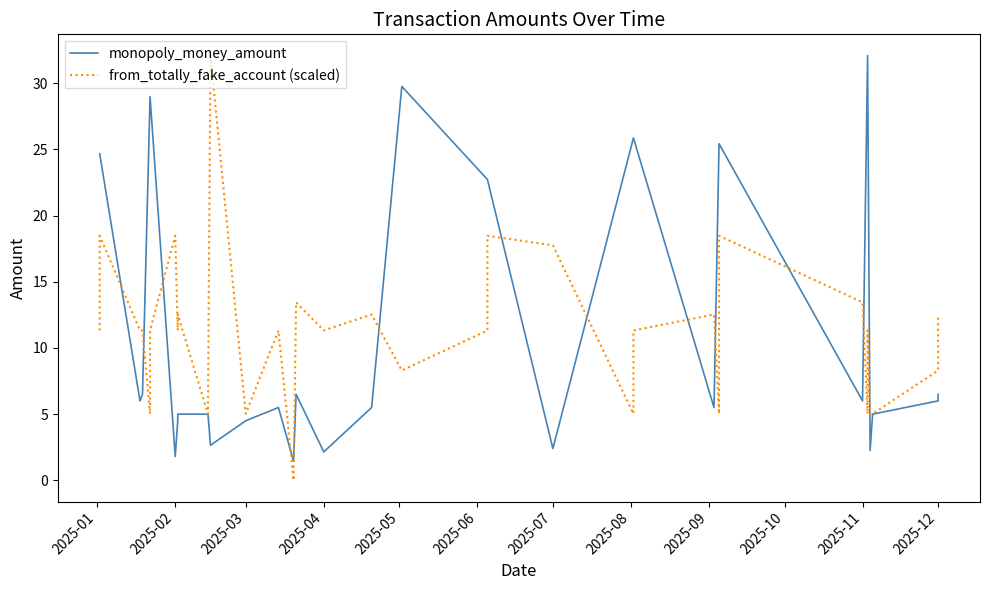

Count the number of categories in the chart.

40